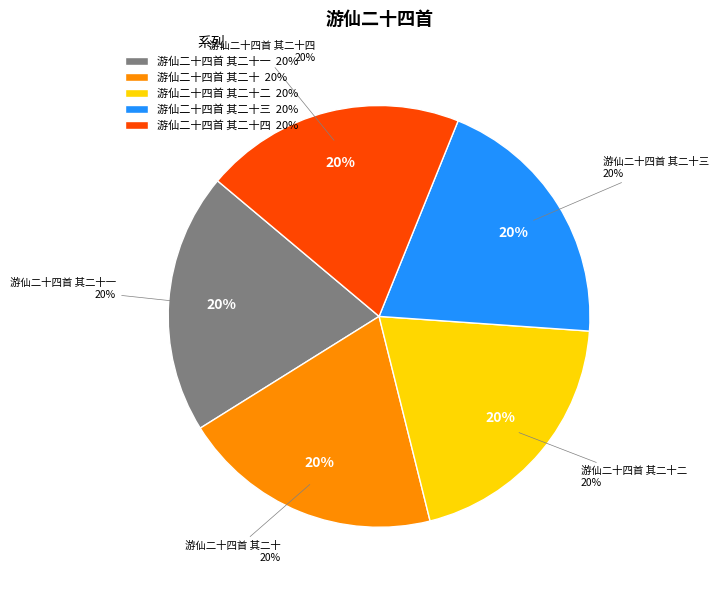

Is there any slice that represents more than half of the pie?

No